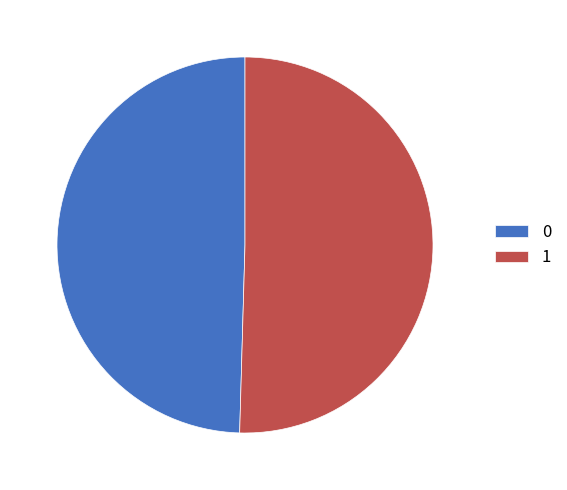

Which category has the biggest portion of the pie?

1